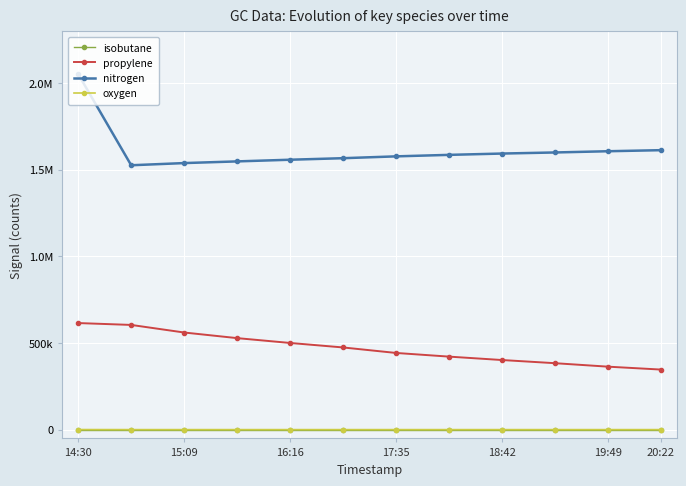

Does the chart have visible grid lines?

Yes